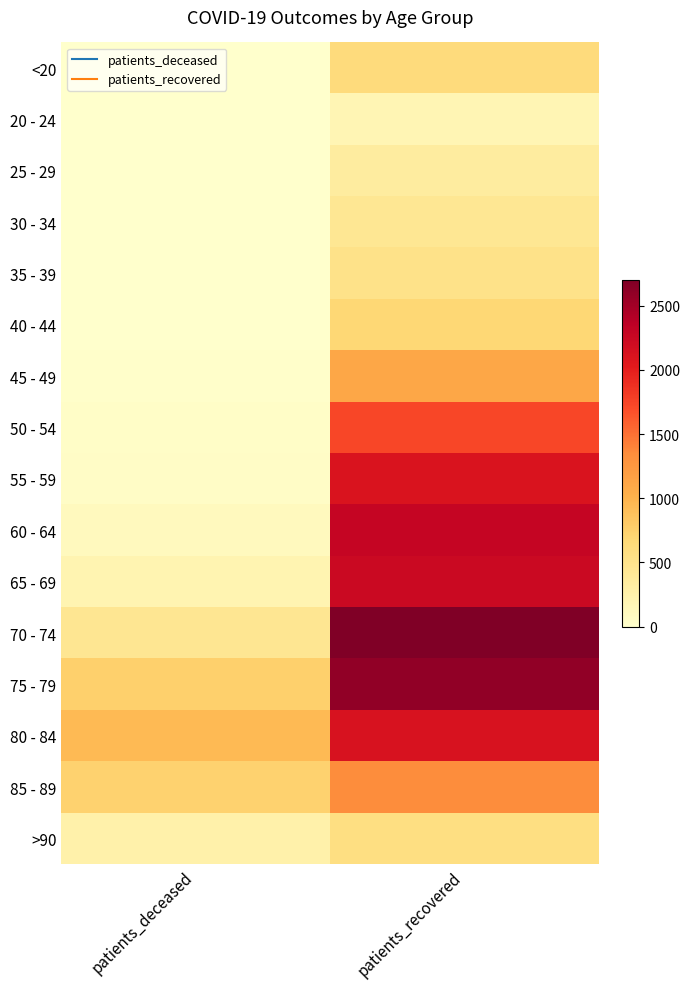

Count the number of categories in the chart.

2